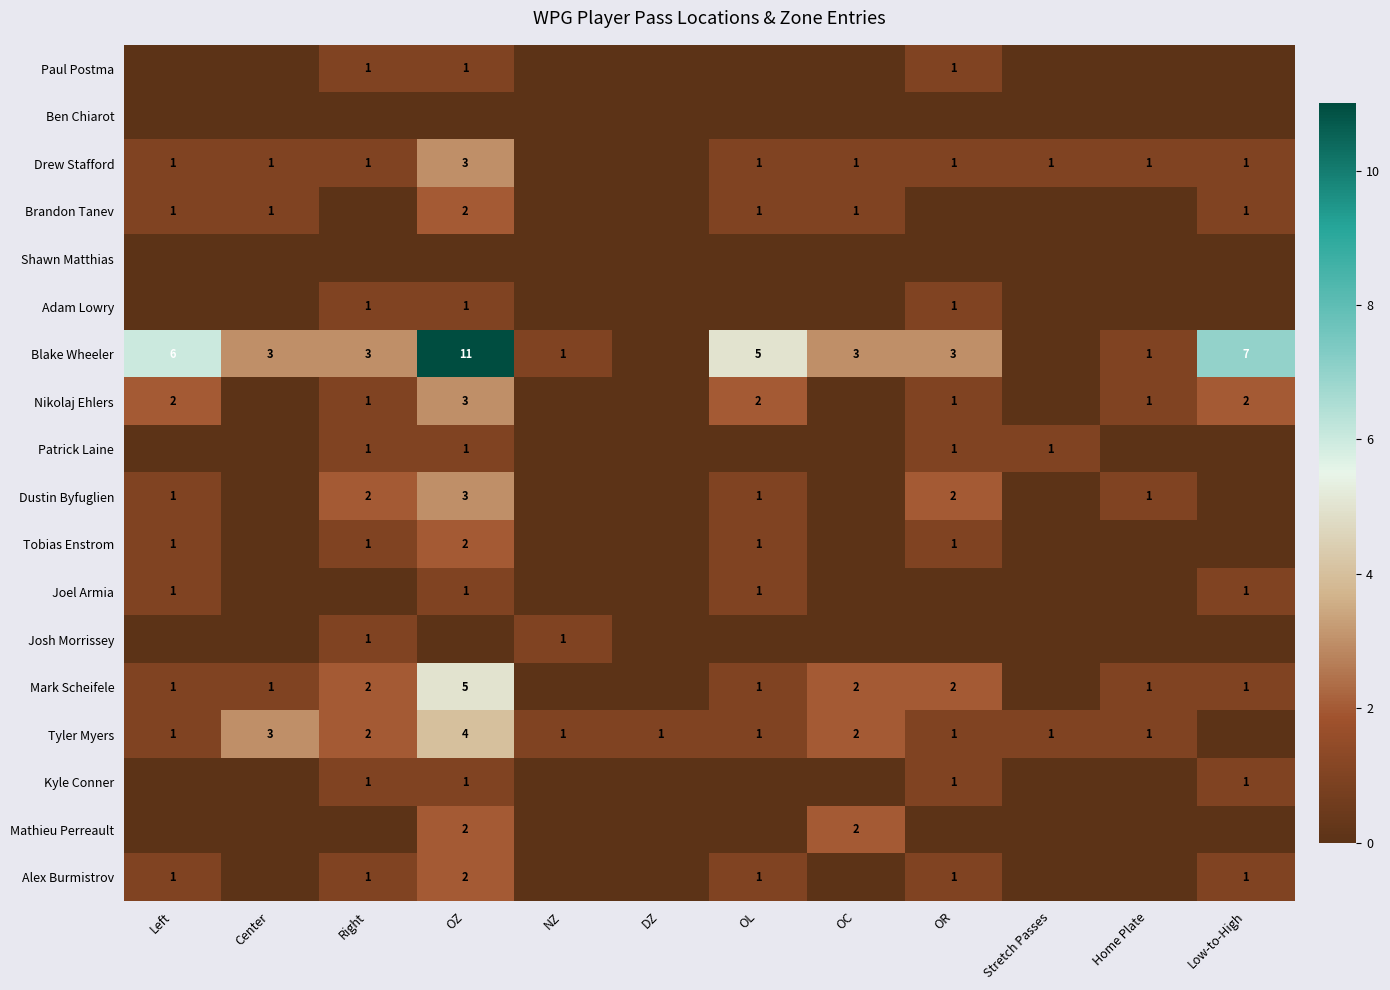

Is it true that Joel Armia equals 1 at OL?

True